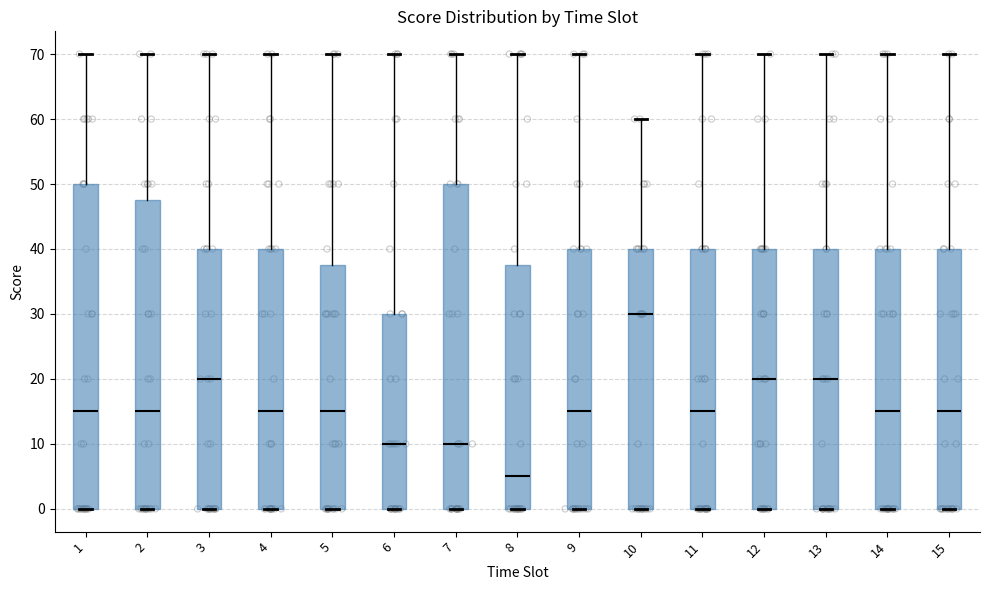

Which box's median line is the highest?

10